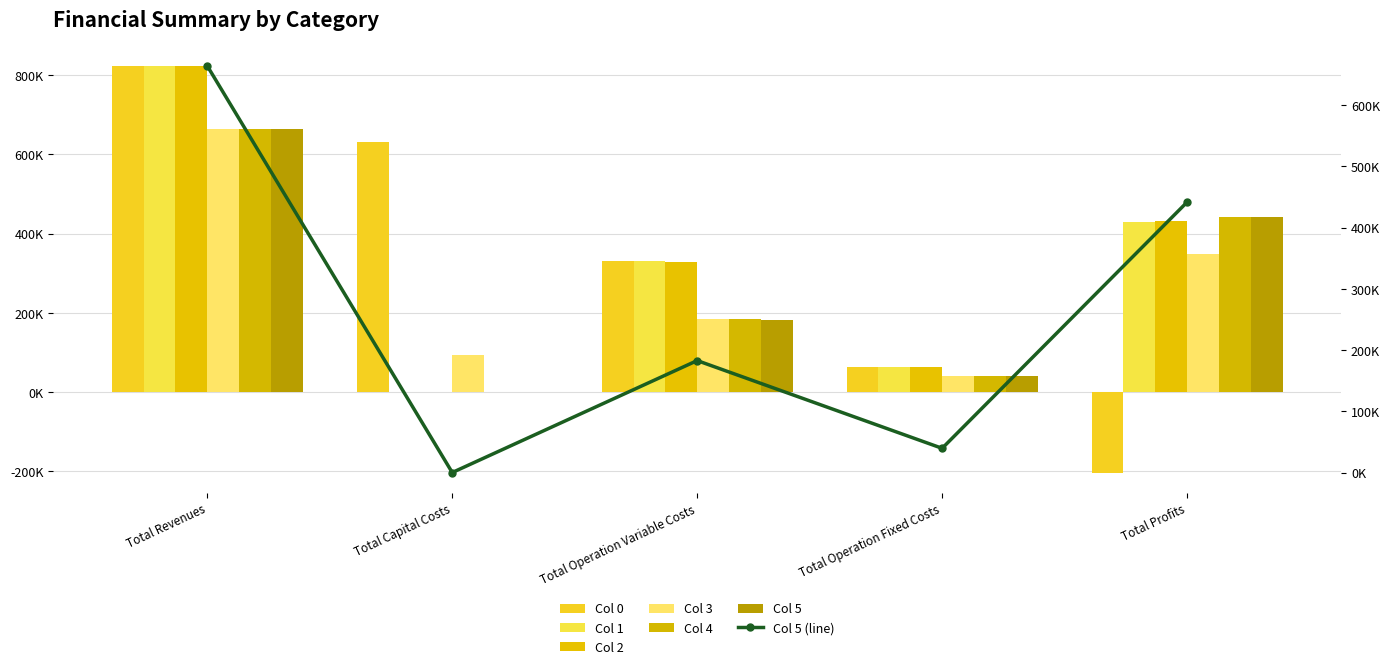

What is the label of the 5th bar from the right?

Total Revenues